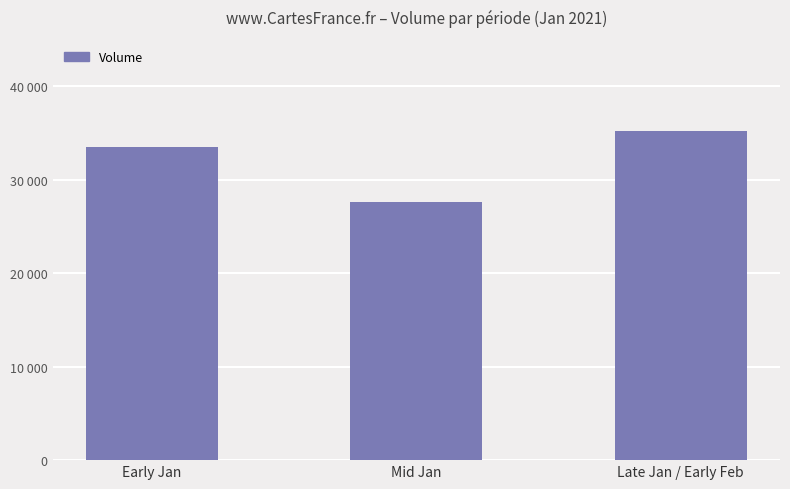

Does the chart contain any negative values?

No